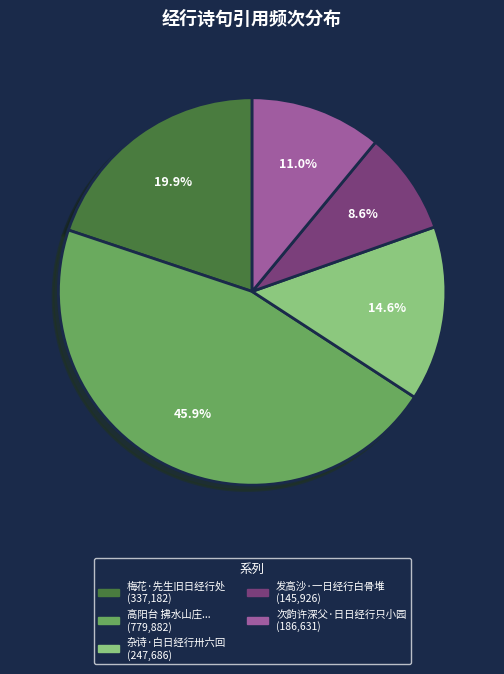

Is there any slice that represents more than half of the pie?

No